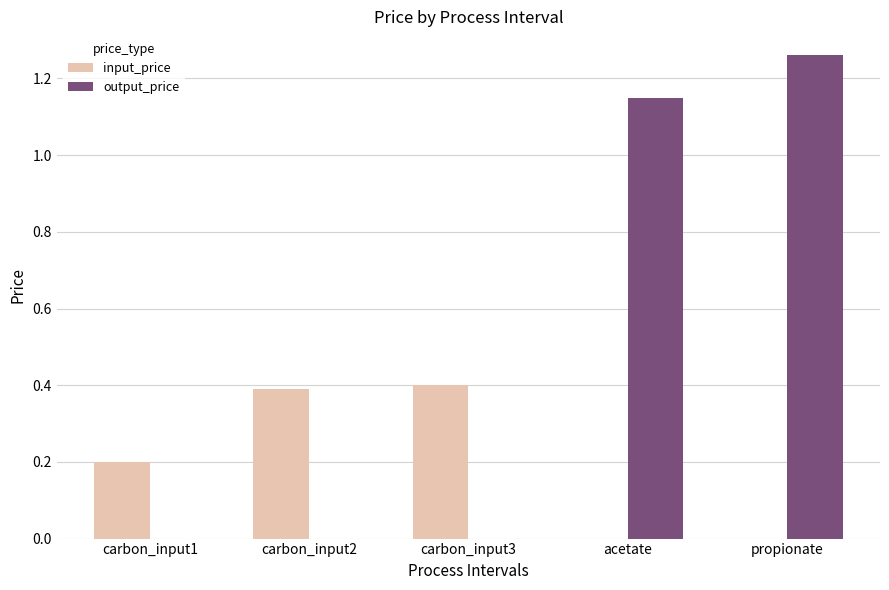

What is the sum of the input_price values at carbon_input3 and propionate?

0.4